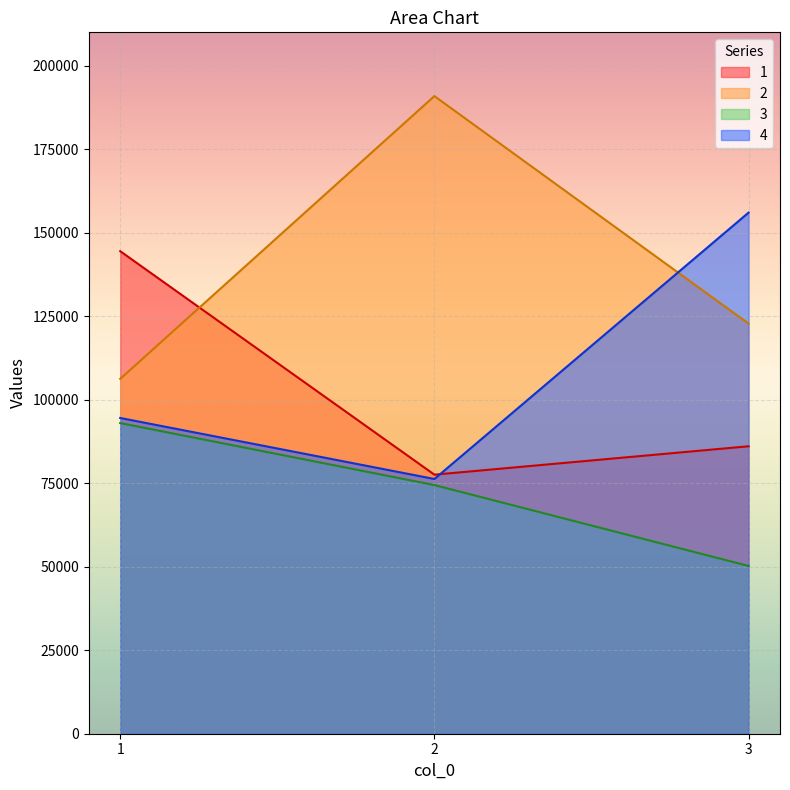

Which label corresponds to the largest value in the chart?

2